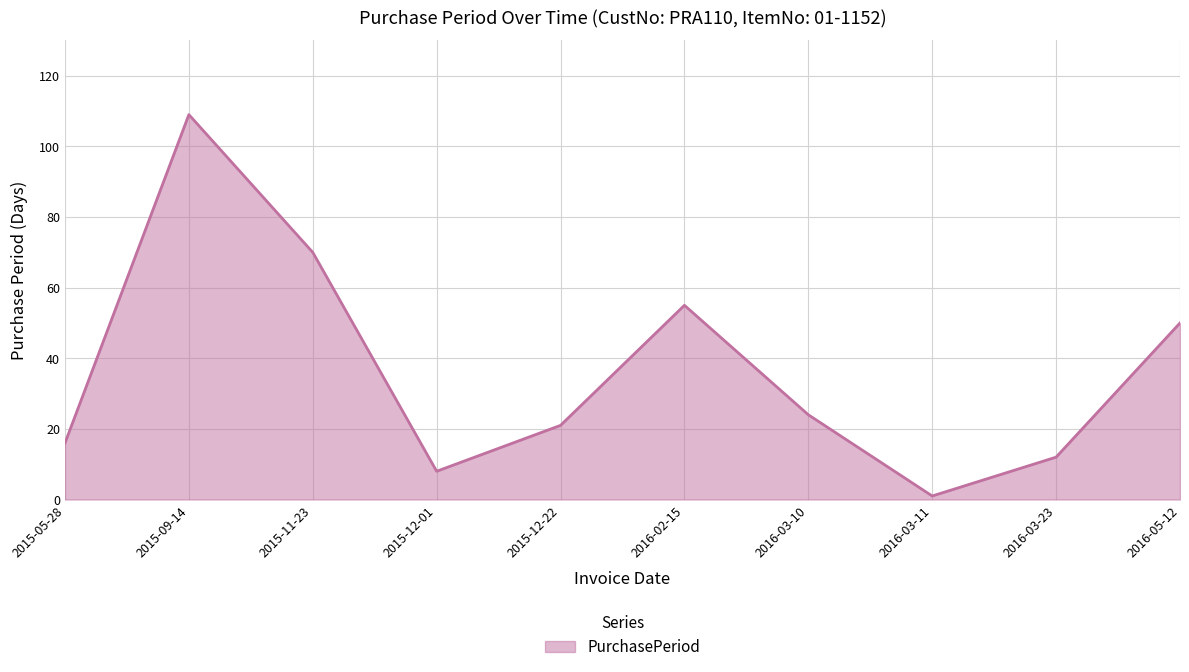

Reading right to left, what are all the values shown in this chart?

2016-05-12=50	2016-03-23=12	2016-03-11=1	2016-03-10=24	2016-02-15=55	2015-12-22=21	2015-12-01=8	2015-11-23=70	2015-09-14=109	2015-05-28=16